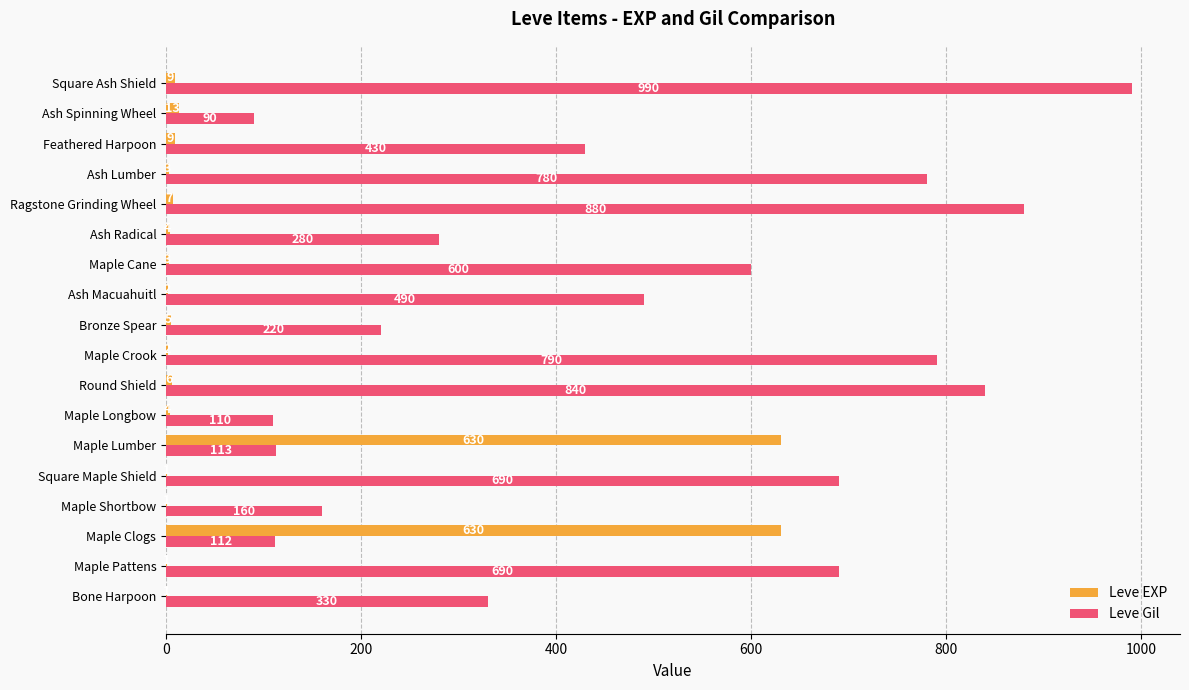

Which series changed the most between Maple Lumber and Maple Crook?

Leve Gil